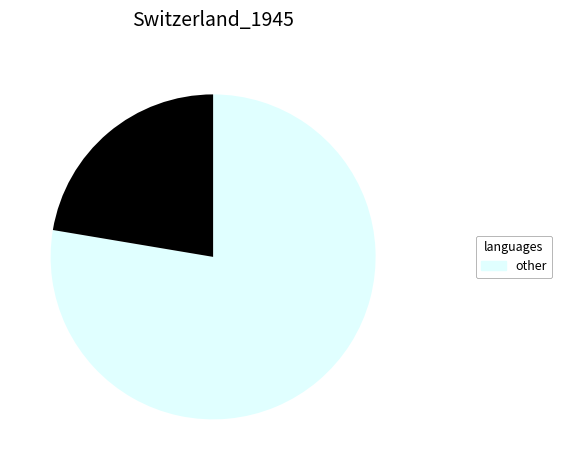

Is there any slice that represents more than half of the pie?

Yes